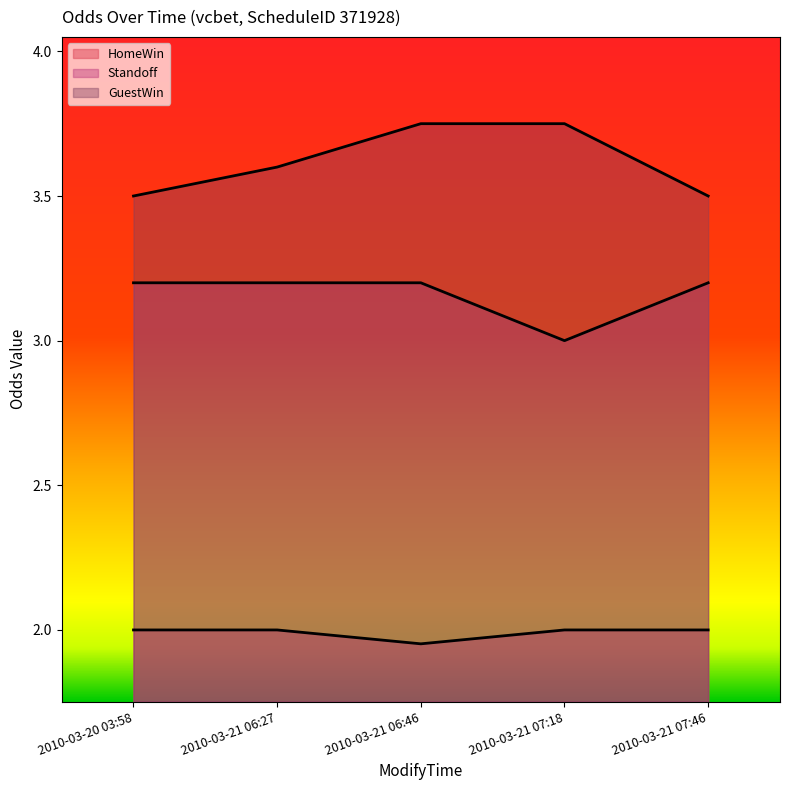

Rank the series by their average value, from highest to lowest.

GuestWin, Standoff, HomeWin